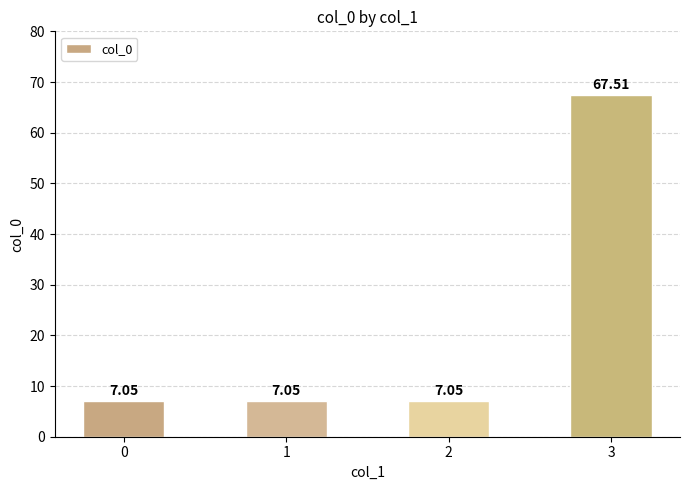

What is the sum of the values at 0 and 3?

74.6